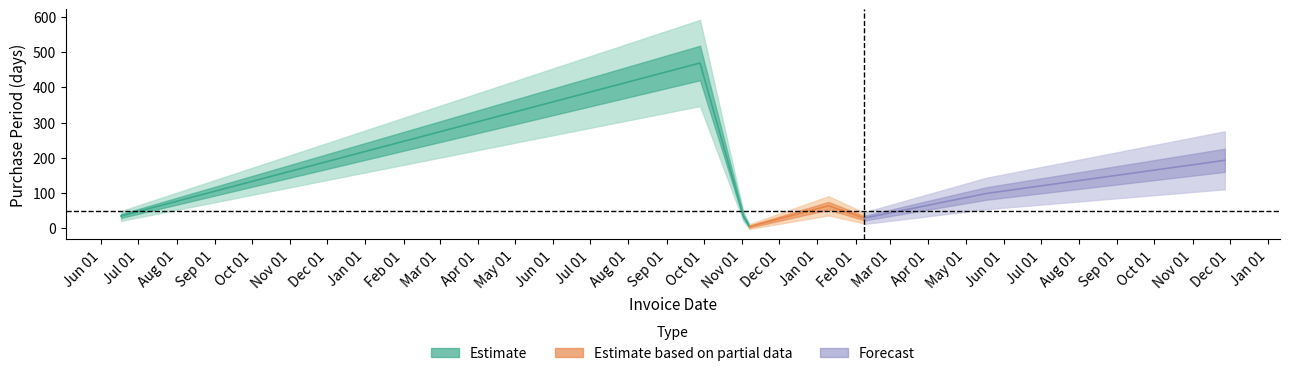

What is the label of the 4th point from the left?

2016-11-07